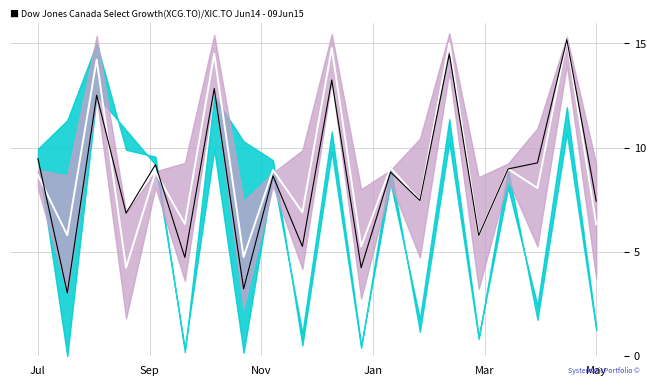

What is the approximate value of price_line at 9?

5.3